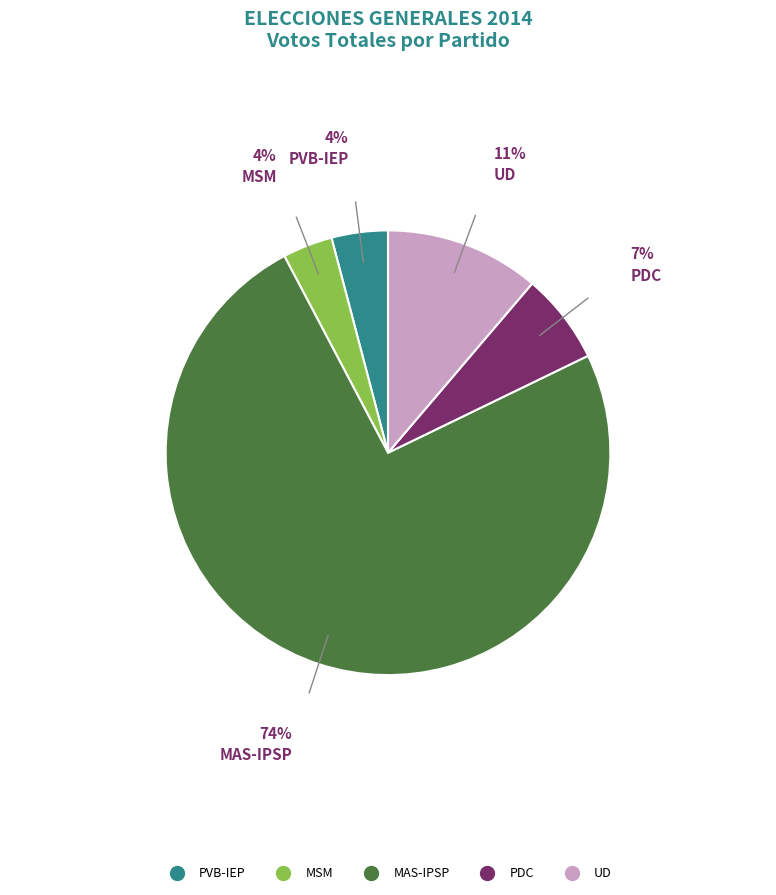

True or false: MSM accounts for 12% of the total.

False